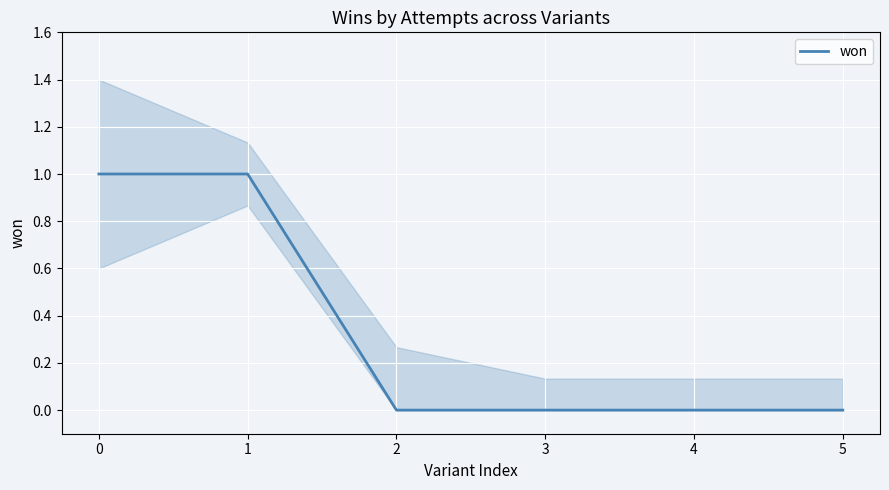

The chart shows a value of 0 at 3. True or false?

True